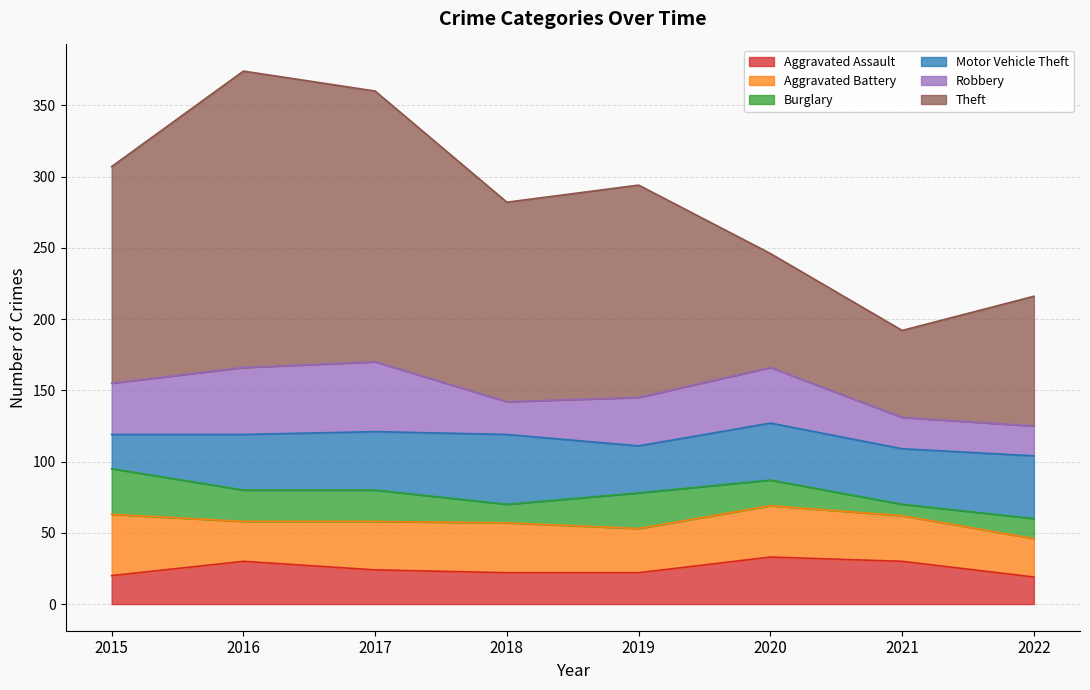

Does the chart display data point markers on the line(s)?

No